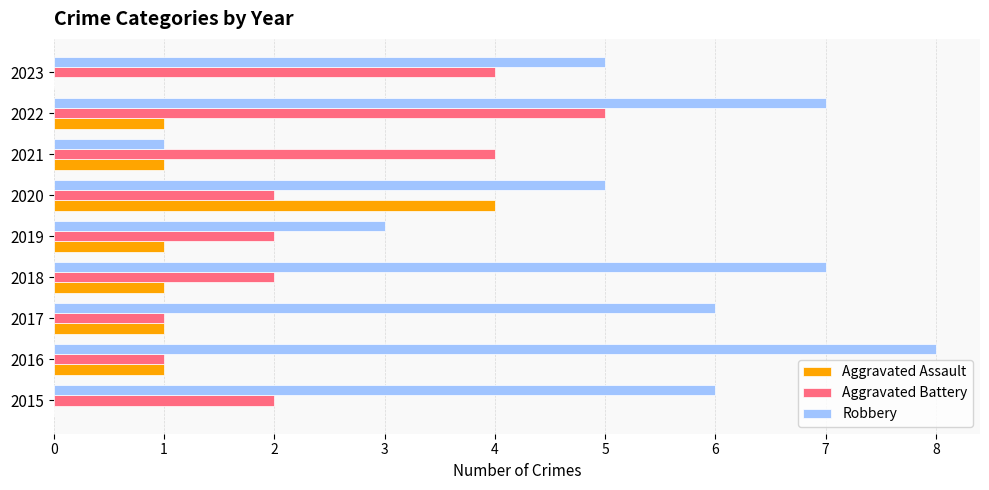

How many distinct data groups are displayed?

3